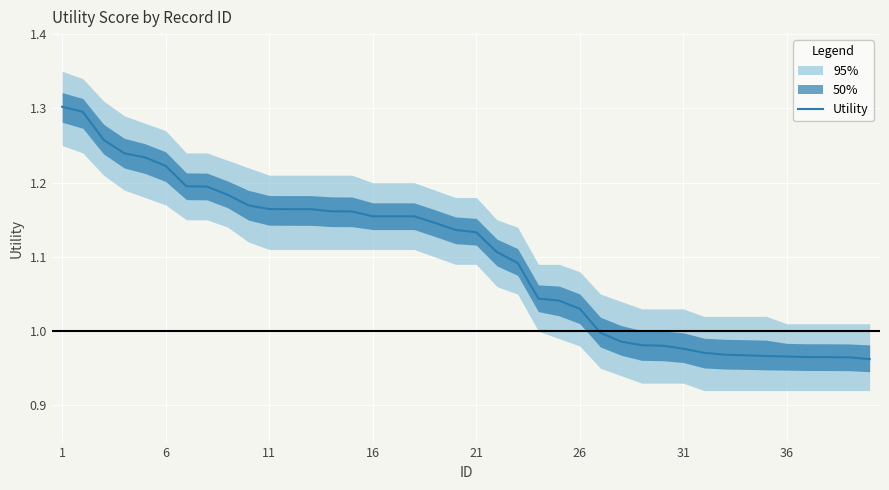

How many values exceed 1?

26